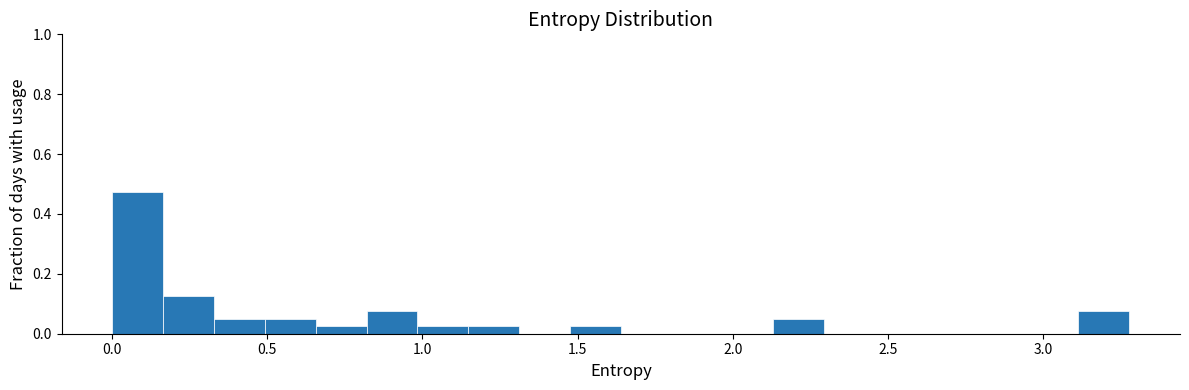

Around what value on the x-axis is the tallest bar? Give the approximate position of its centre, as read against the axis.

0.10